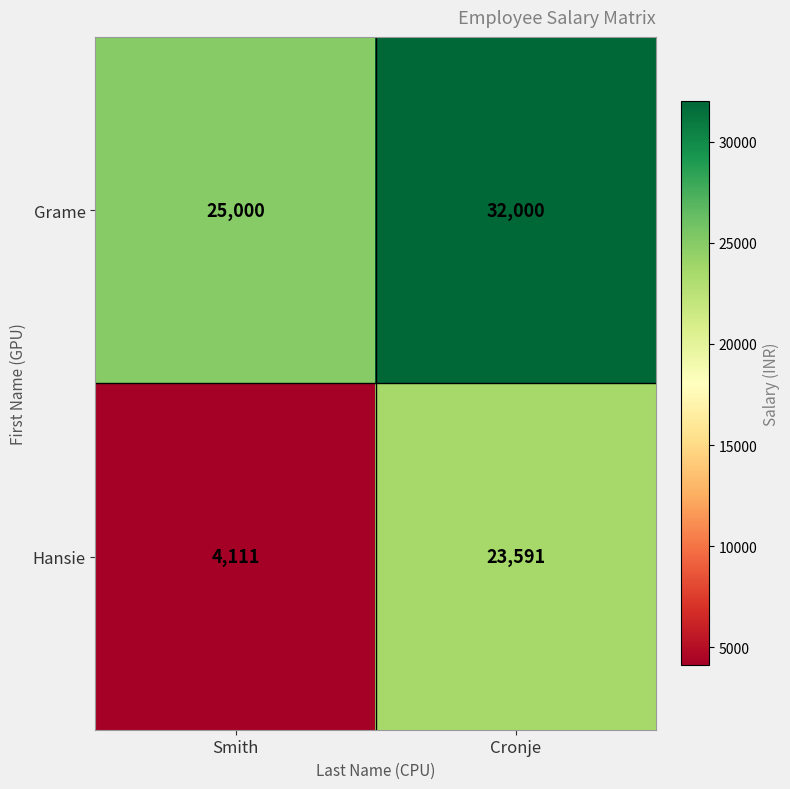

Which category has the highest value in the Grame series?

Cronje